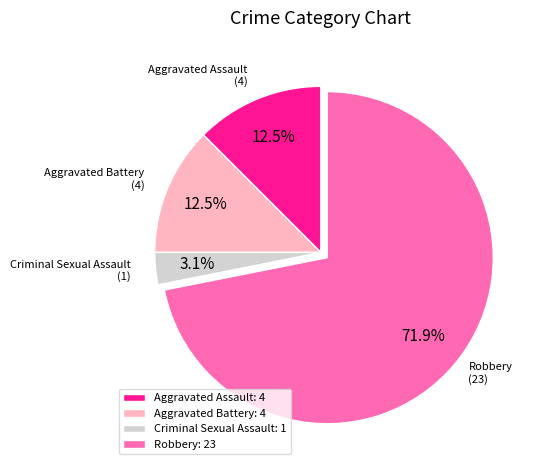

What percentage is NOT represented by Aggravated Battery?

87.5%